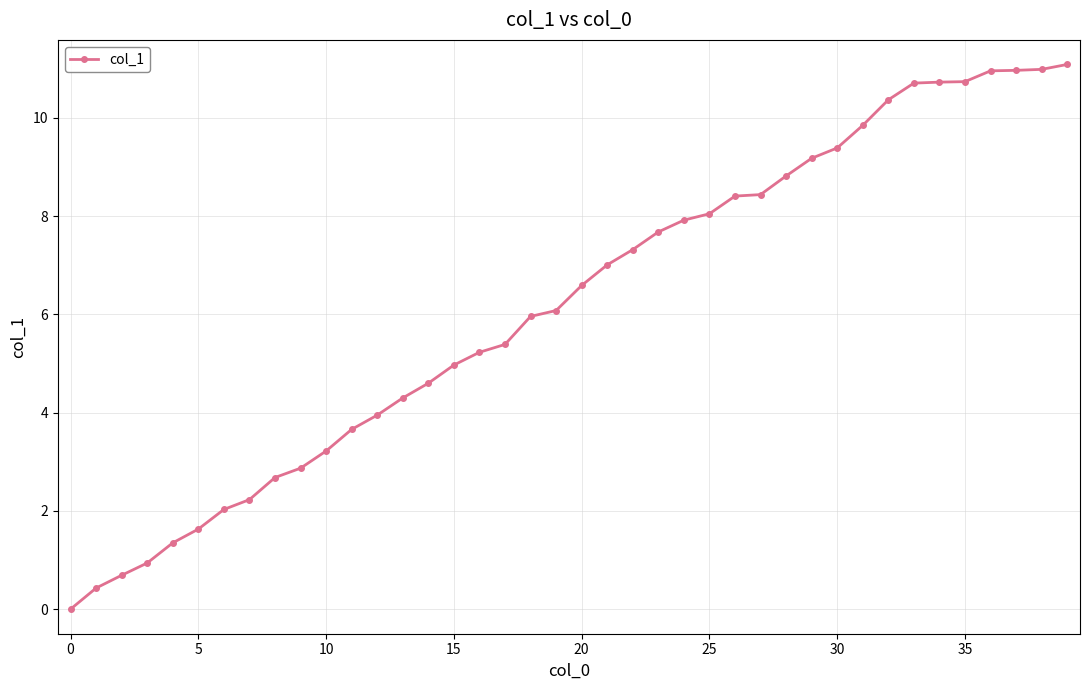

How many lines are shown in the chart?

1